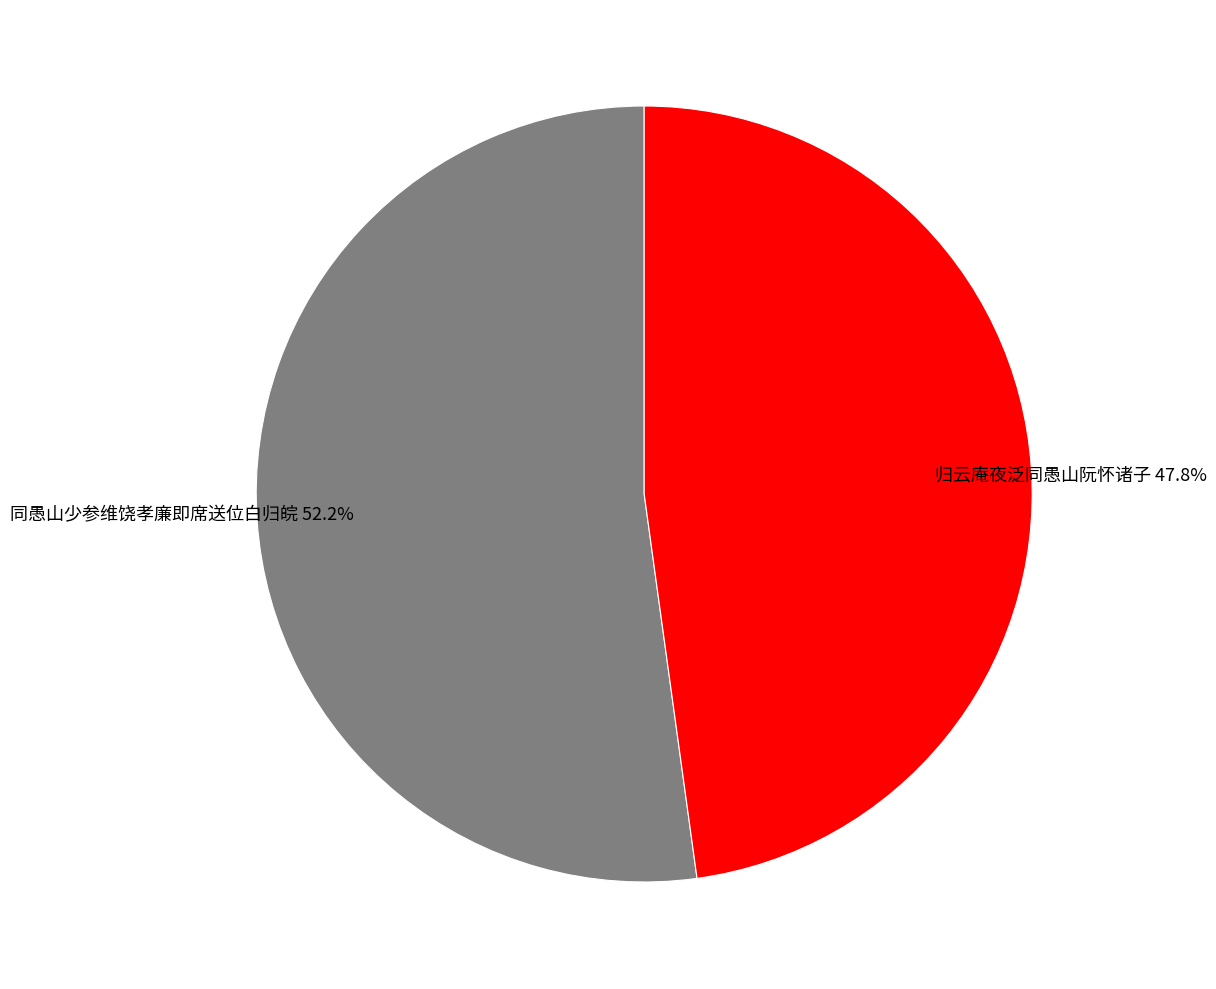

How many segments does this pie chart have?

2